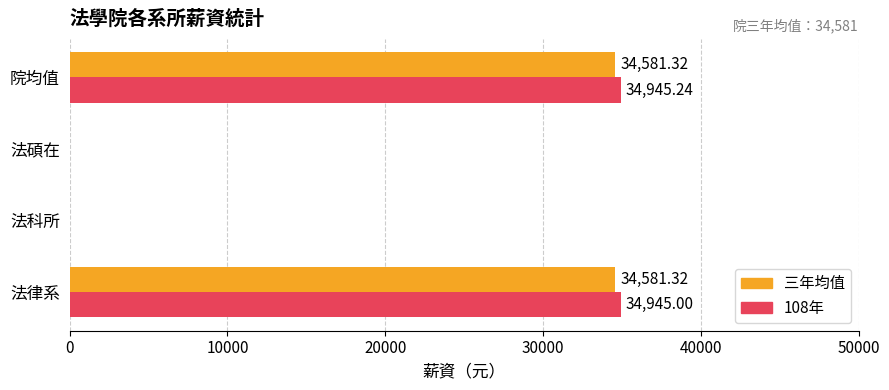

Which label corresponds to the largest value in the chart?

院均值